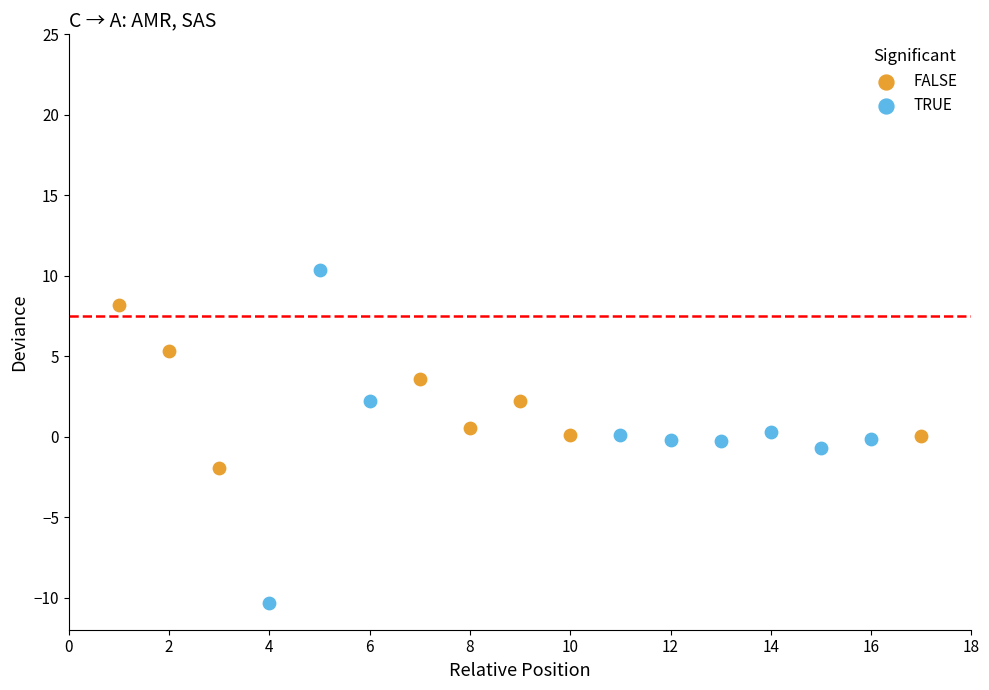

Which series contains the highest Y value?

TRUE